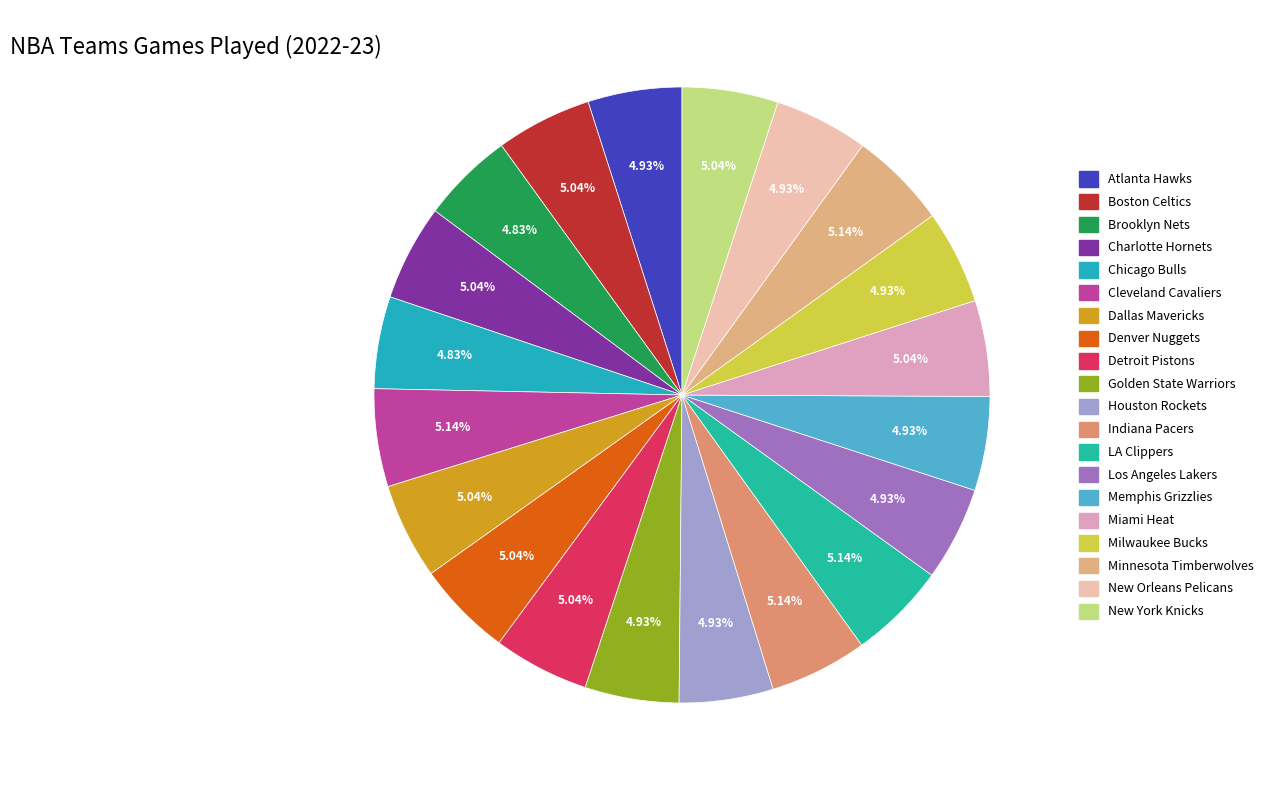

Which has a higher value, Brooklyn Nets or Milwaukee Bucks?

Milwaukee Bucks